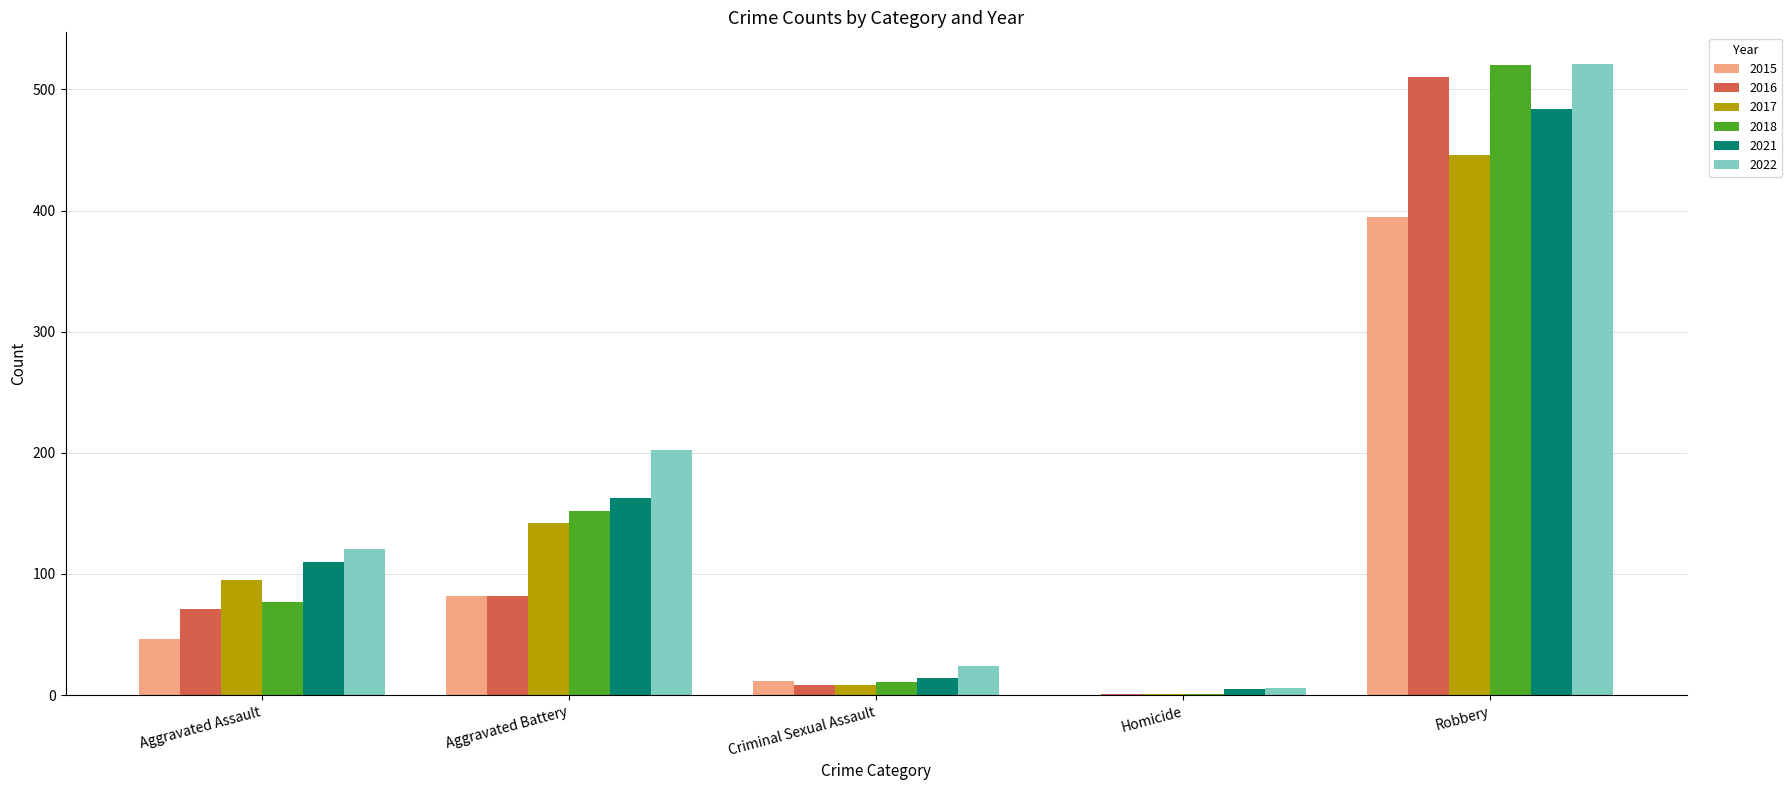

What is the sum of all 2022 values?

874